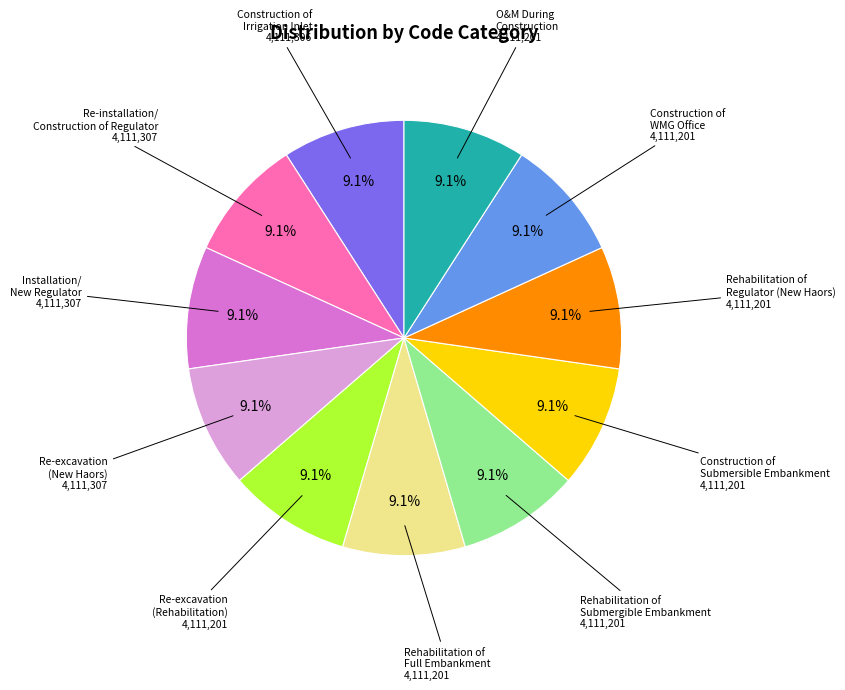

True or false: O&M During Construction accounts for 9% of the total.

True